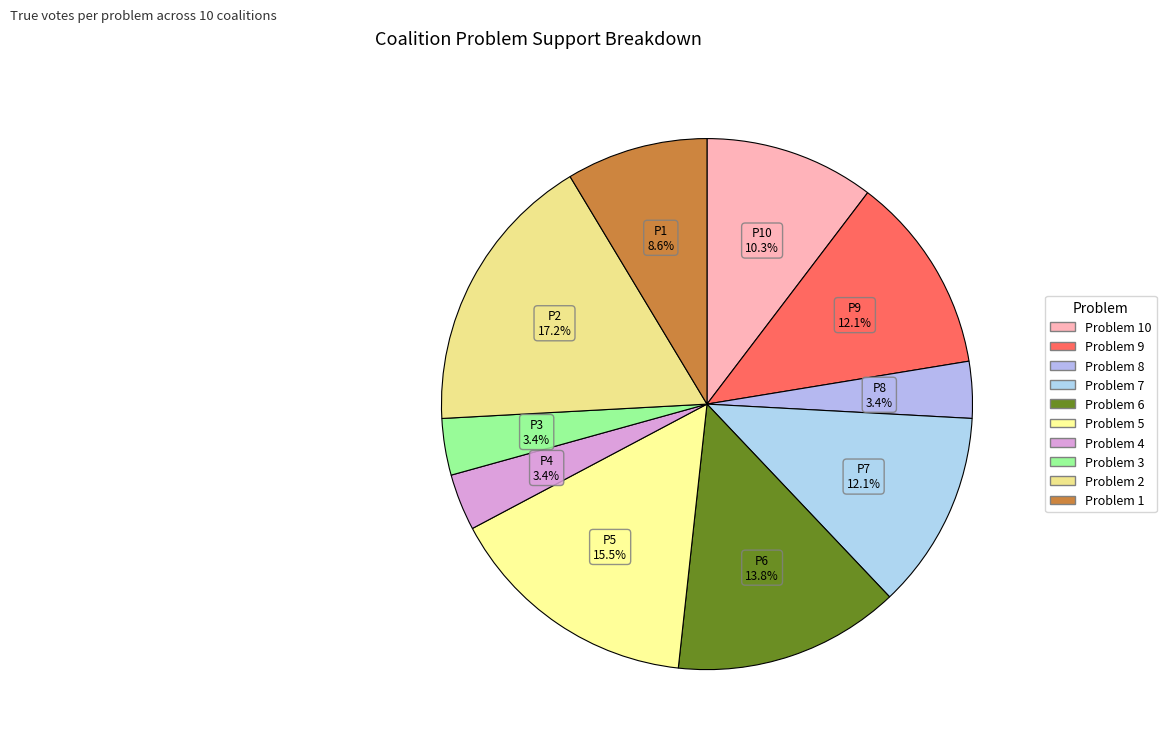

Rank the categories by value from lowest to highest.

Problem 8, Problem 4, Problem 3, Problem 1, Problem 10, Problem 9, Problem 7, Problem 6, Problem 5, Problem 2